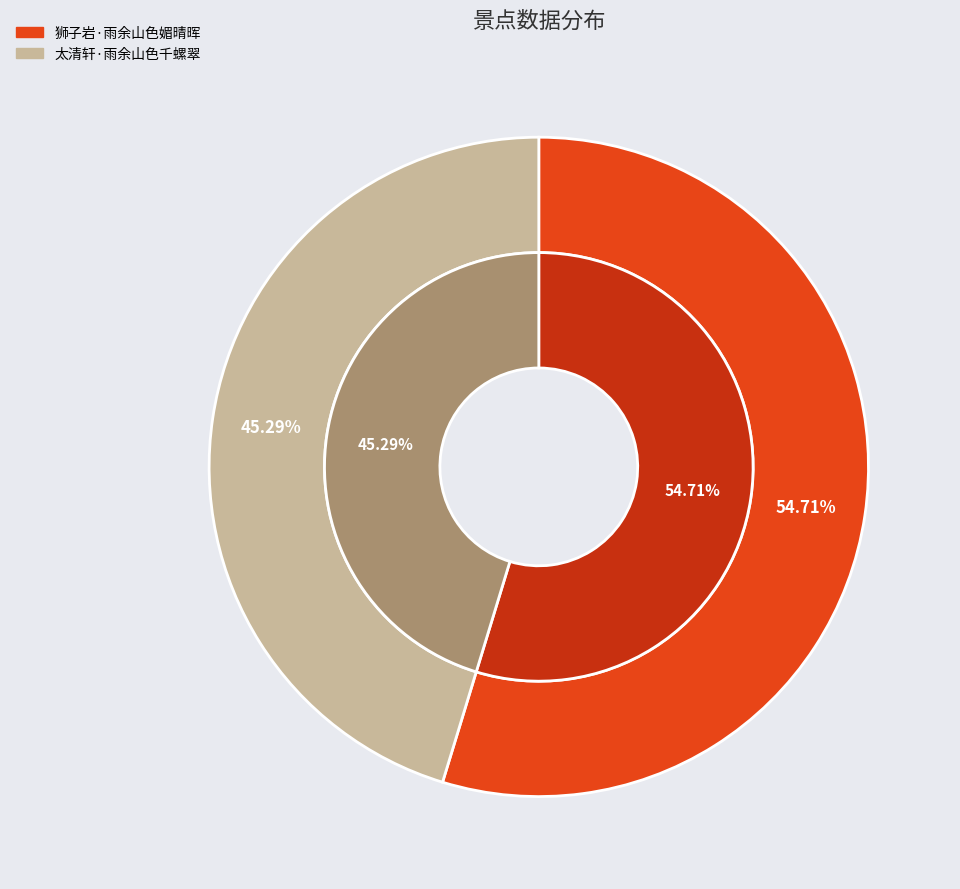

True or false: 太清轩·雨余山色千螺翠 accounts for 45% of the total.

True